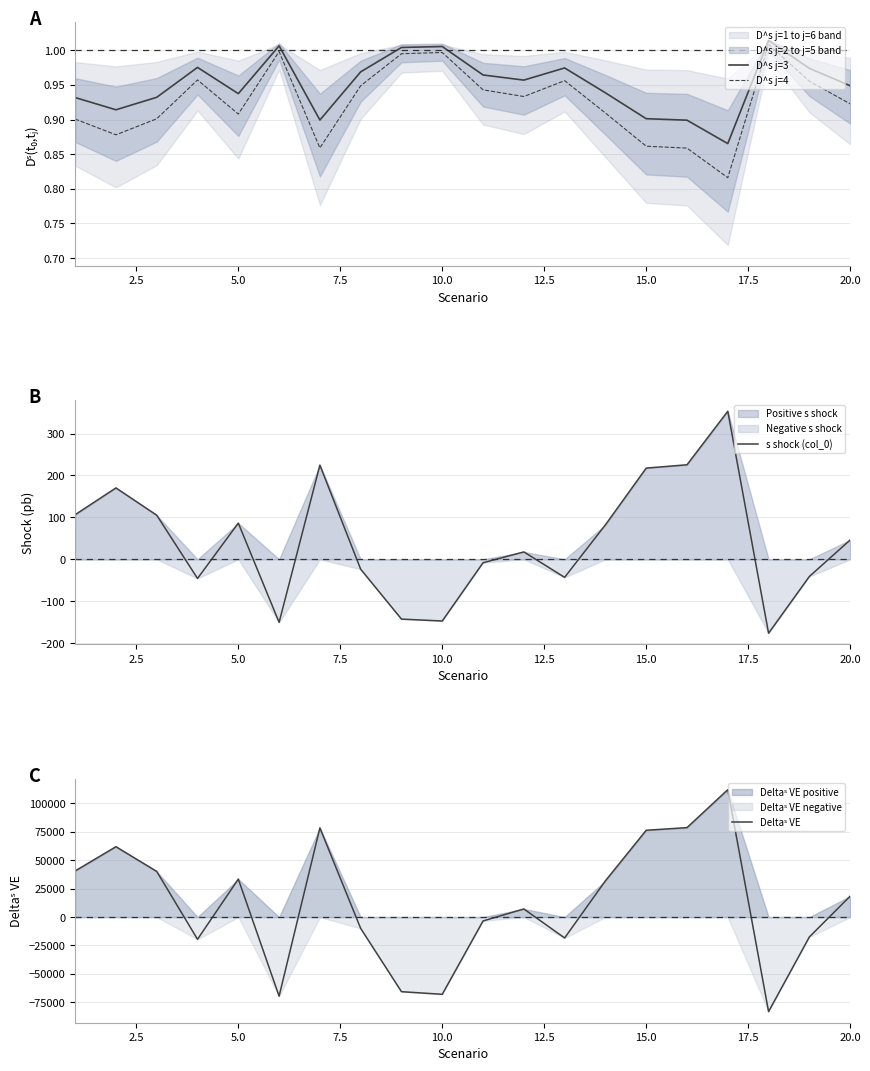

Which series ends up on top after the final intersection of D^s j=3 and s shock (col_0)?

s shock (col_0)